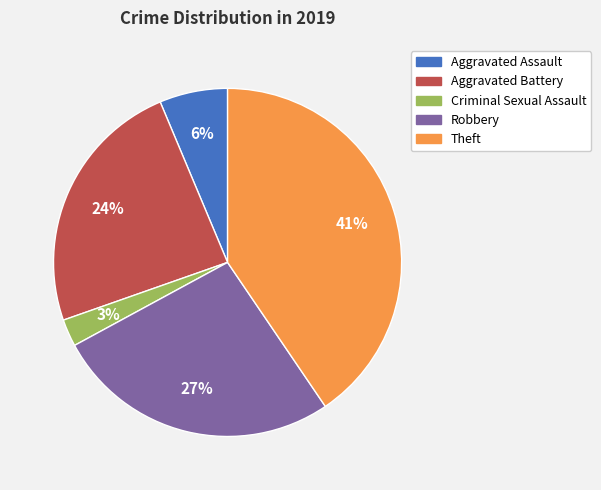

Does Criminal Sexual Assault represent more than half of the total?

No